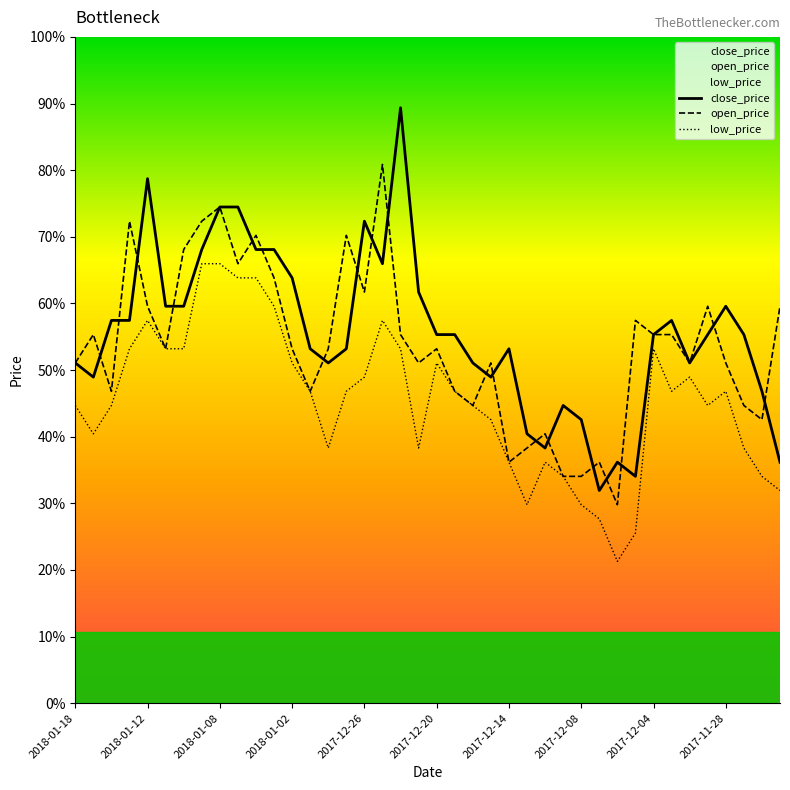

Reading left to right, extract all data points from this chart.

close_price: 4.3	4.3	4.3	4.3	4.4	4.3	4.3	4.4	4.4	4.4	4.4	4.4	4.4	4.3	4.3	4.3	4.4	4.4	4.5	4.3	4.3	4.3	4.3	4.3	4.3	4.2	4.2	4.3	4.3	4.2	4.2	4.2	4.3	4.3	4.3	4.3	4.3	4.3	4.3	4.2
open_price: 4.3	4.3	4.3	4.4	4.3	4.3	4.4	4.4	4.4	4.4	4.4	4.4	4.3	4.3	4.3	4.4	4.3	4.4	4.3	4.3	4.3	4.3	4.3	4.3	4.2	4.2	4.2	4.2	4.2	4.2	4.2	4.3	4.3	4.3	4.3	4.3	4.3	4.3	4.3	4.3
low_price: 4.3	4.2	4.3	4.3	4.3	4.3	4.3	4.4	4.4	4.4	4.4	4.3	4.3	4.3	4.2	4.3	4.3	4.3	4.3	4.2	4.3	4.3	4.3	4.3	4.2	4.2	4.2	4.2	4.2	4.2	4.2	4.2	4.3	4.3	4.3	4.3	4.3	4.2	4.2	4.2